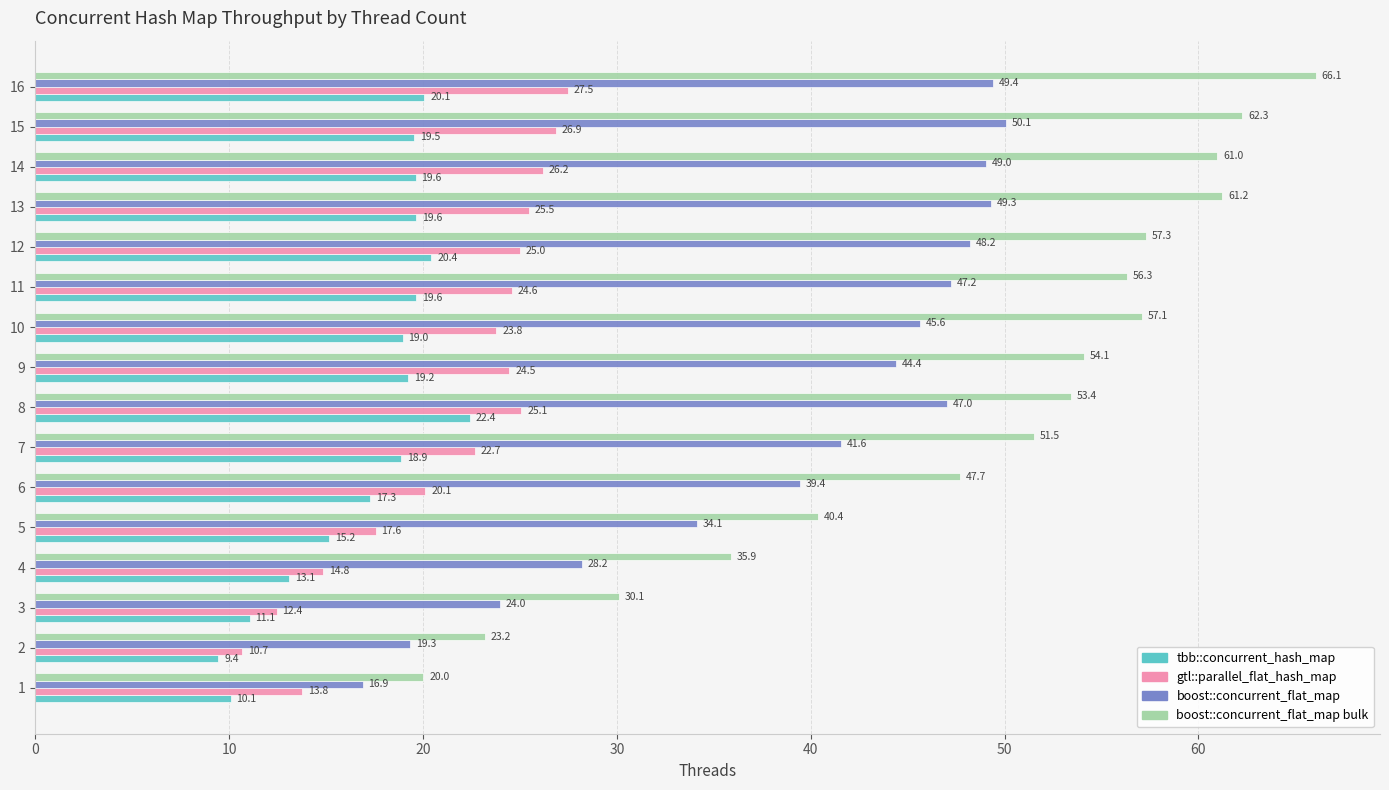

What is the total value across all series at 9?

142.2